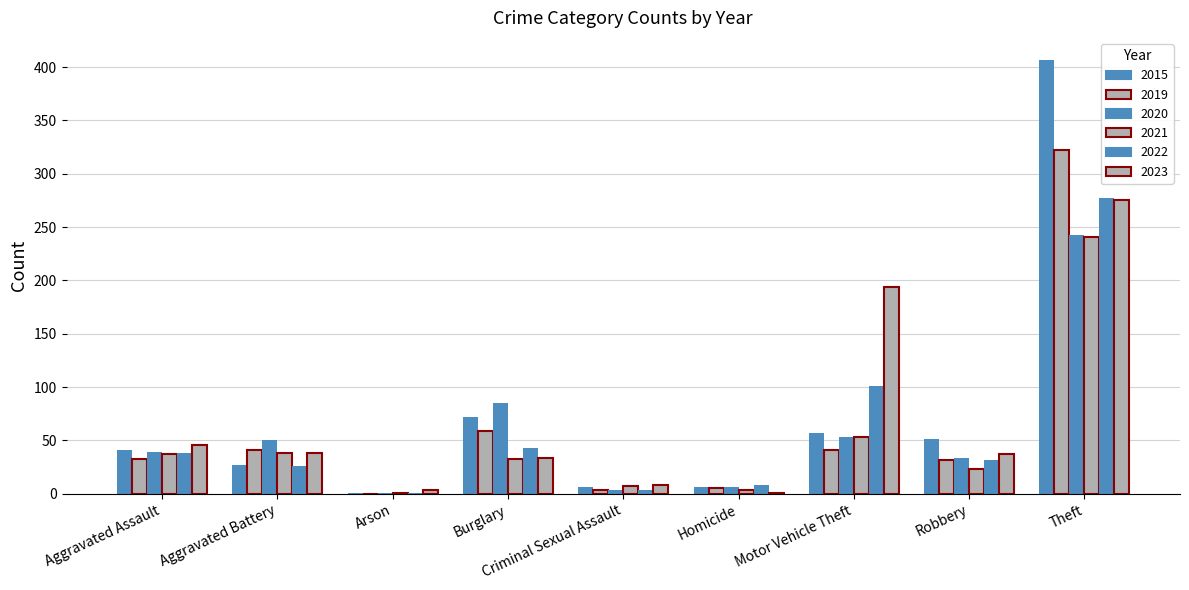

What is the spread (max minus min) of values at Aggravated Assault?

13